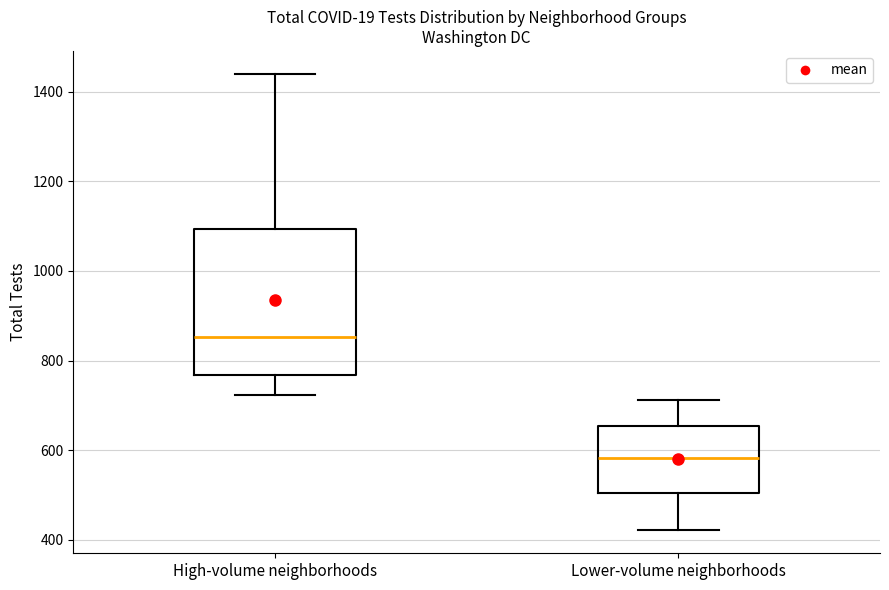

Which box has the highest median line?

High-volume neighborhoods